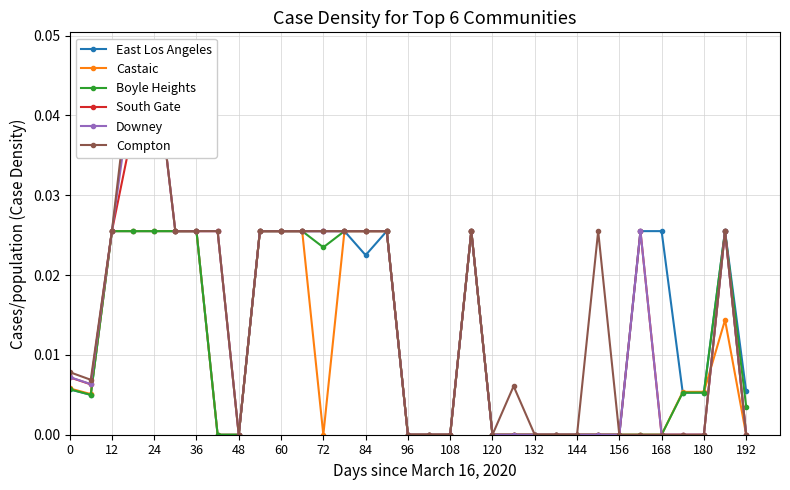

True or false: Boyle Heights has more than 0 points higher than both neighbors.

True